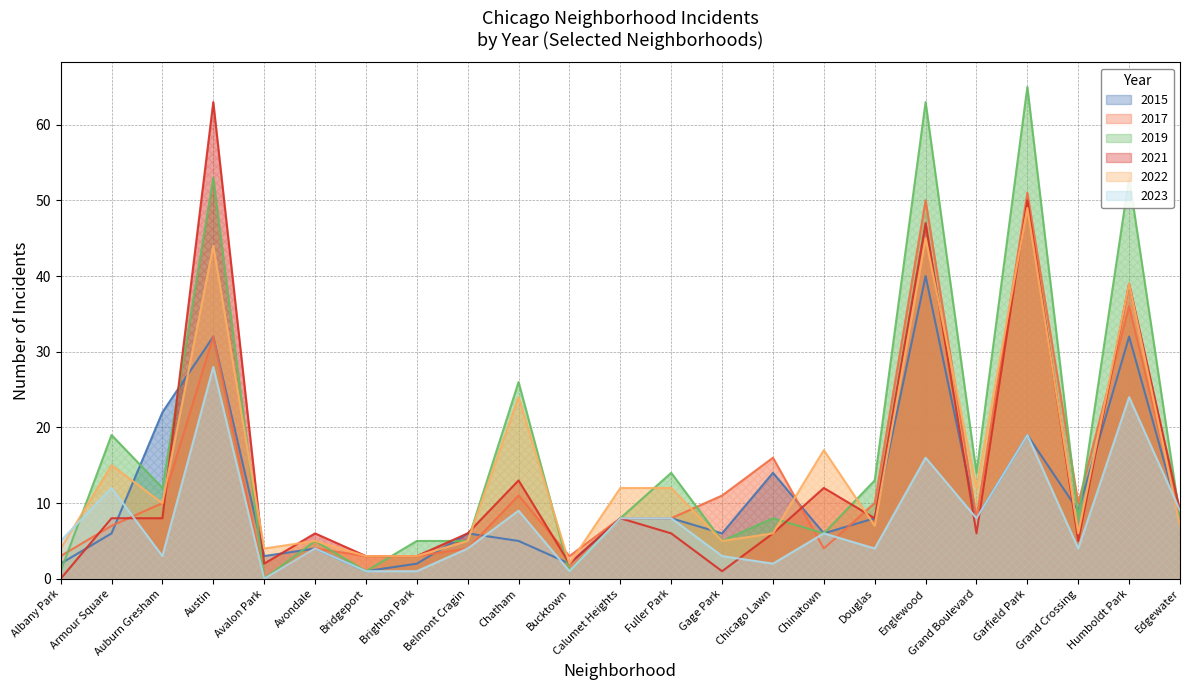

What is the difference between the highest and lowest values at Avondale?

2